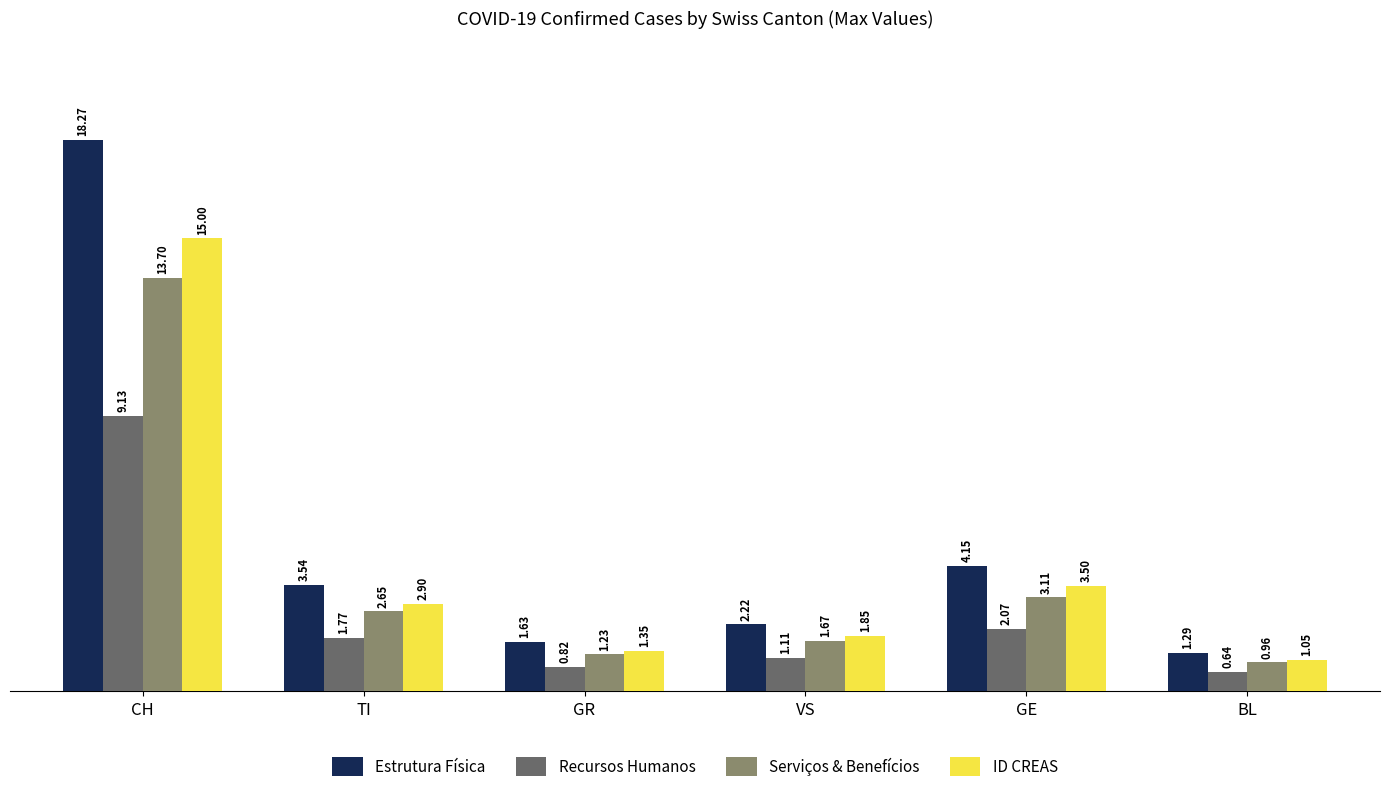

Which label corresponds to the largest value in the chart?

CH